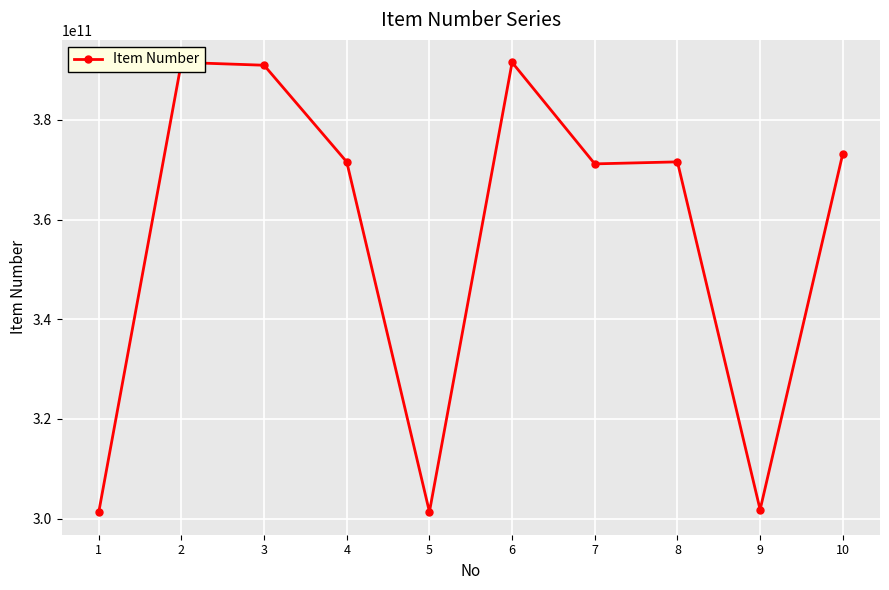

What is the value of the 5th point from the left?

301357432588